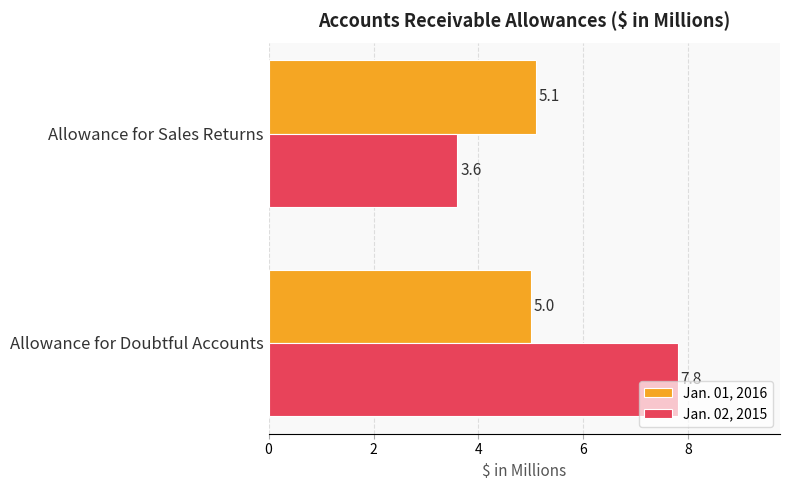

Between Allowance for Doubtful Accounts and Allowance for Sales Returns, which series saw the biggest shift?

Jan. 02, 2015